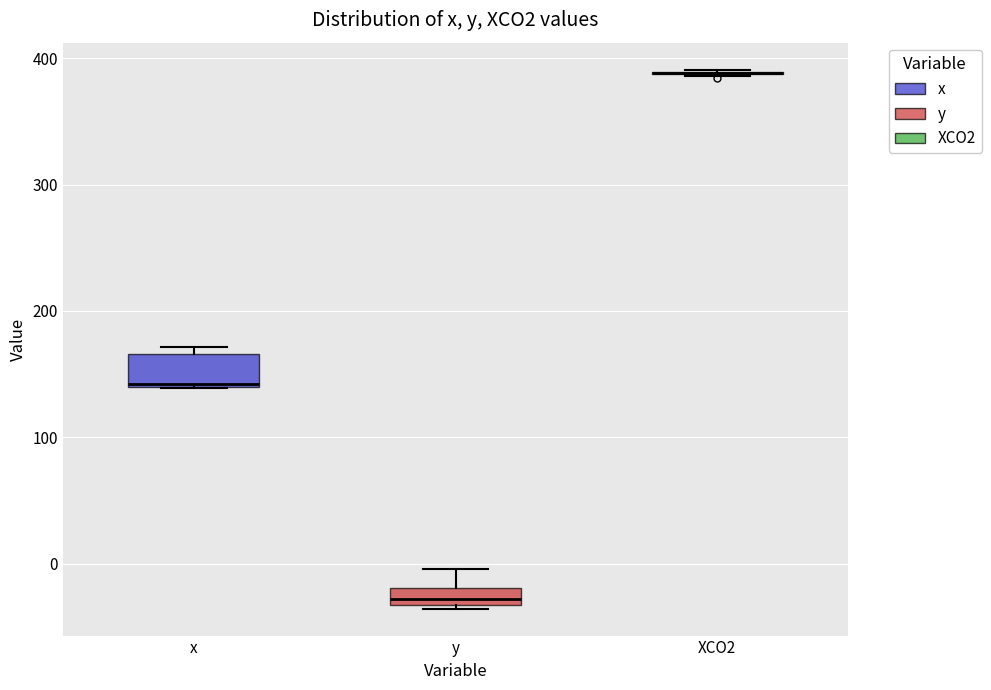

Where is the lower edge of the box for x on the y-axis? The values are not printed on the chart, so give them approximately, as read against the axis.

140